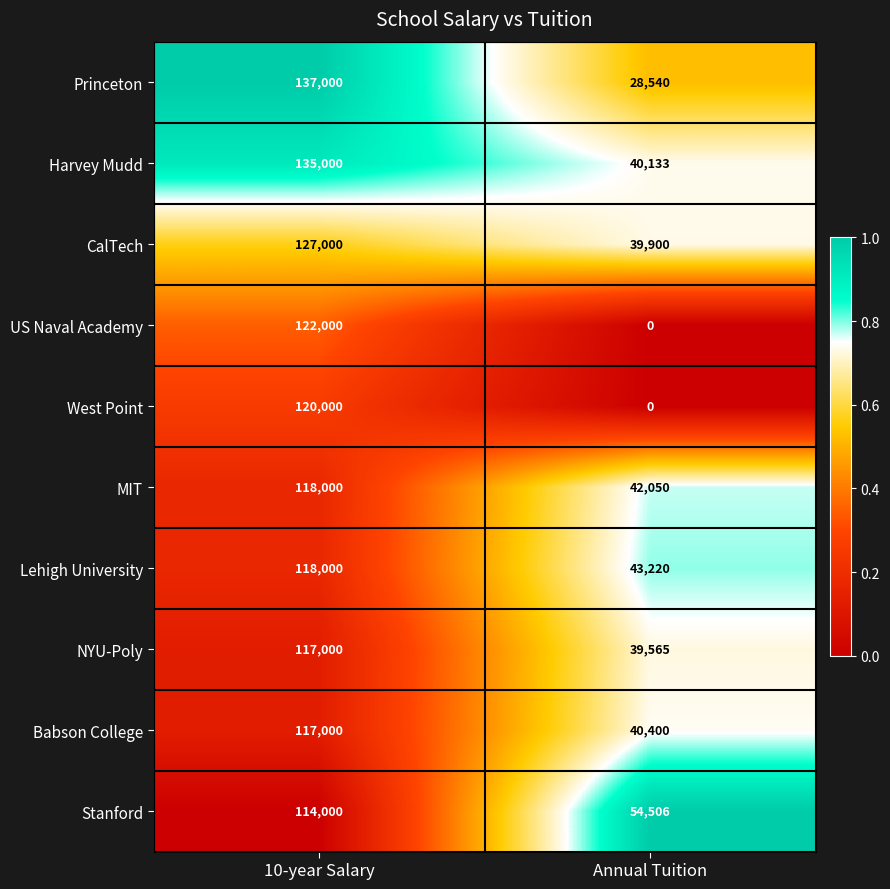

What is the minimum value for Harvey Mudd?

40133